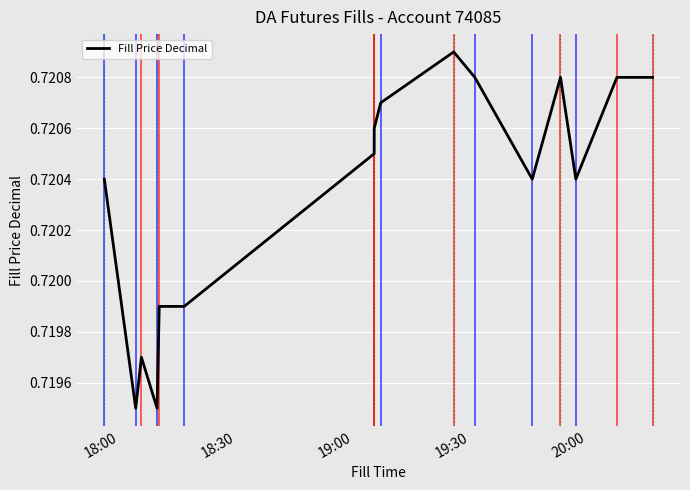

Does the chart have visible grid lines?

Yes